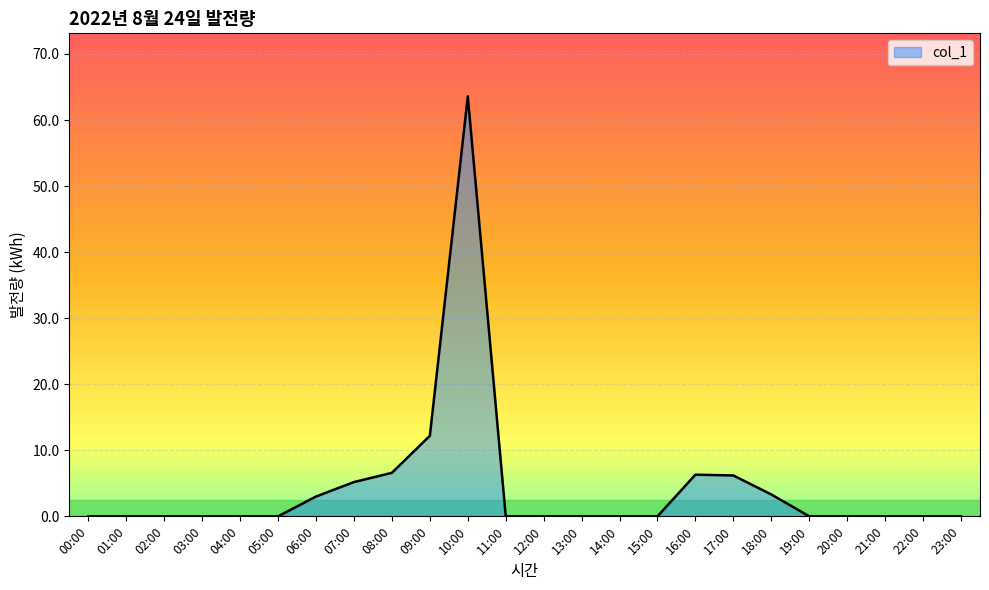

The value at 20:00 is 0.0. True or false?

True